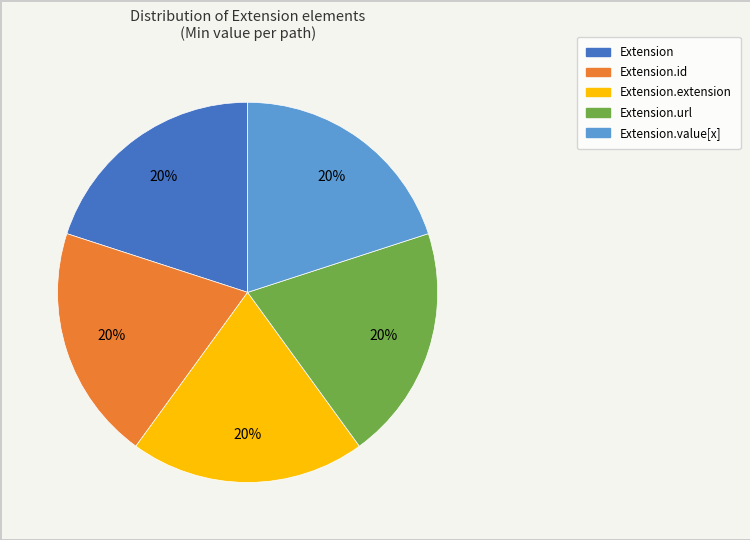

Is there a majority slice in this chart?

No